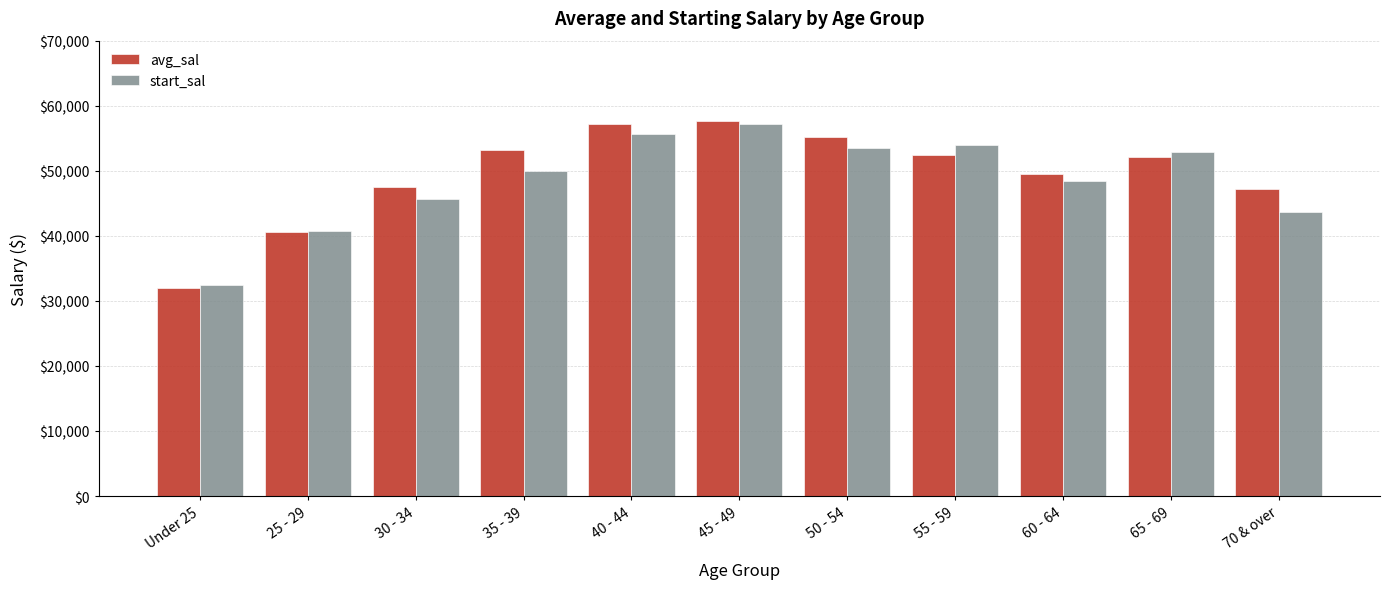

What is the label of the 6th bar from the right?

45 - 49